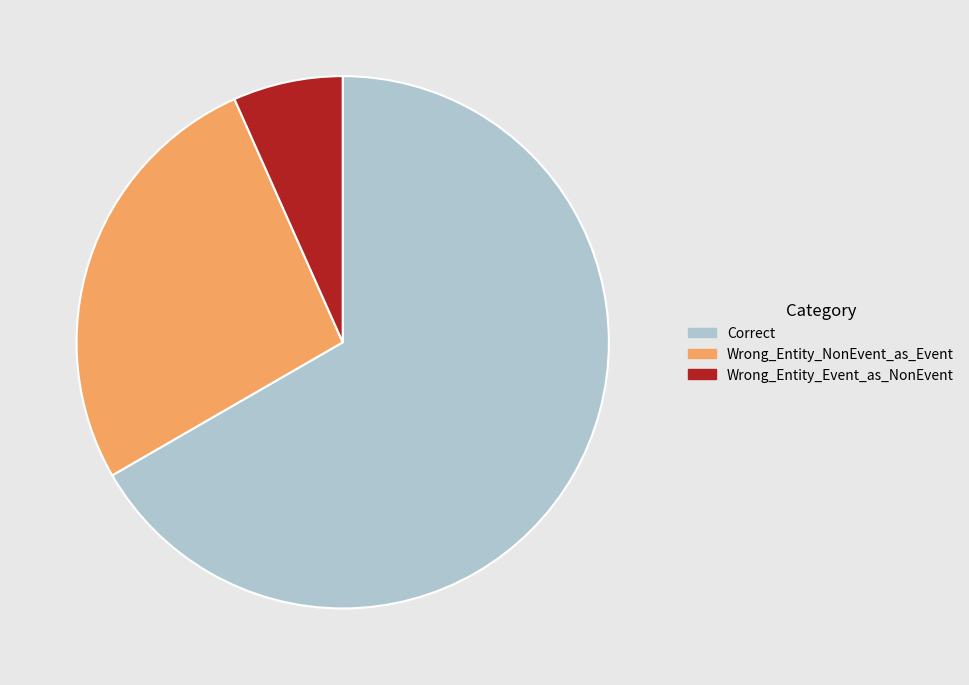

Which category has the smallest portion of the pie?

Wrong_Entity_Event_as_NonEvent